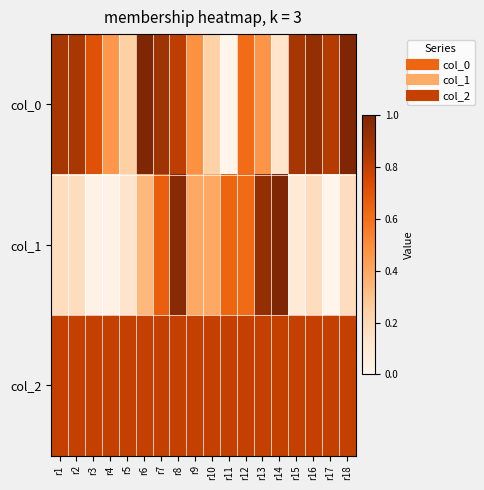

Rank the series by their average value, from highest to lowest.

col_2, col_0, col_1